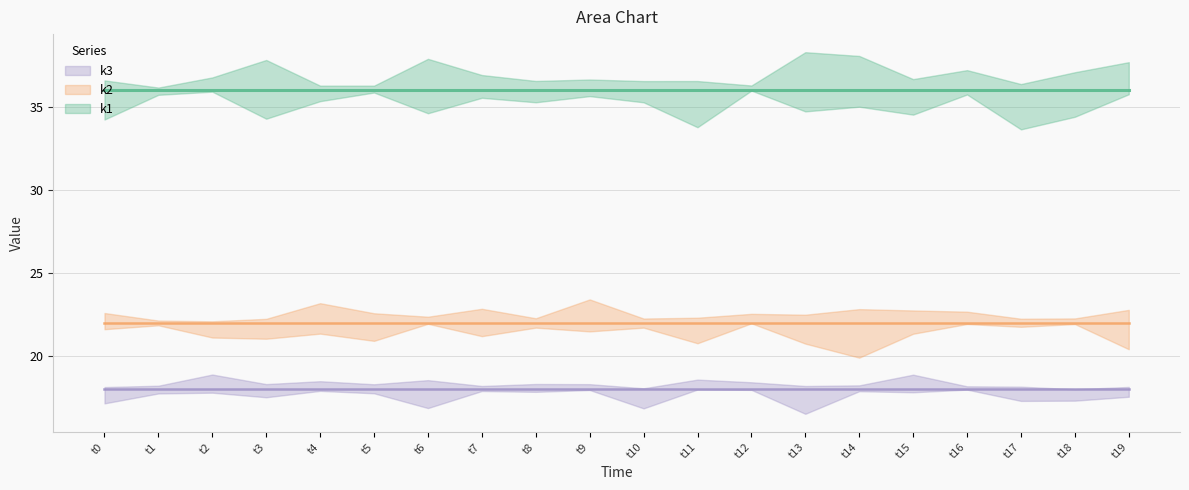

Does the chart display data point markers on the line(s)?

No